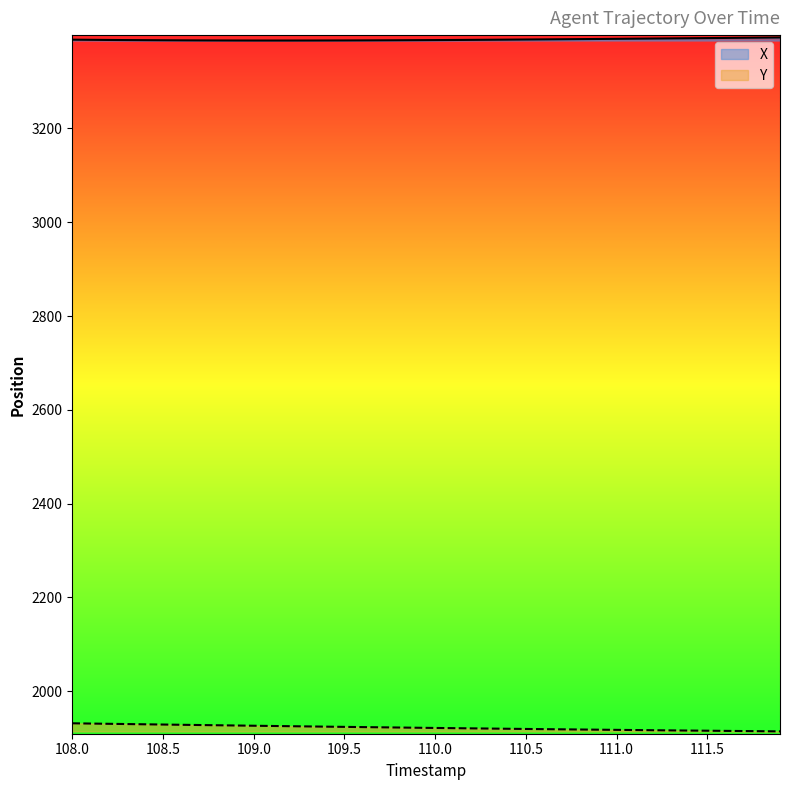

True or false: X has more than 2 points higher than both neighbors.

False